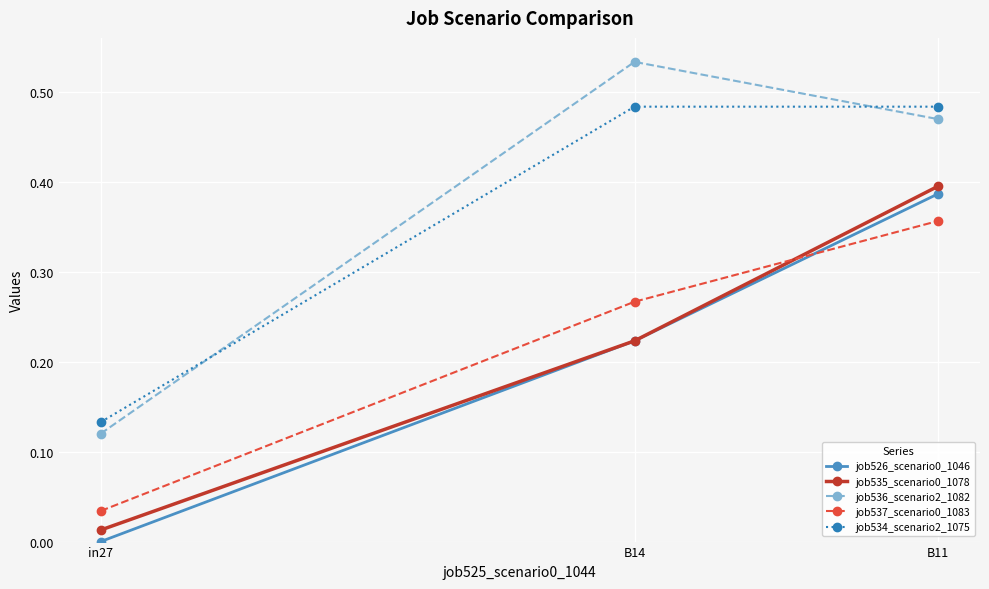

Which series has the largest range (max minus min)?

job536_scenario2_1082